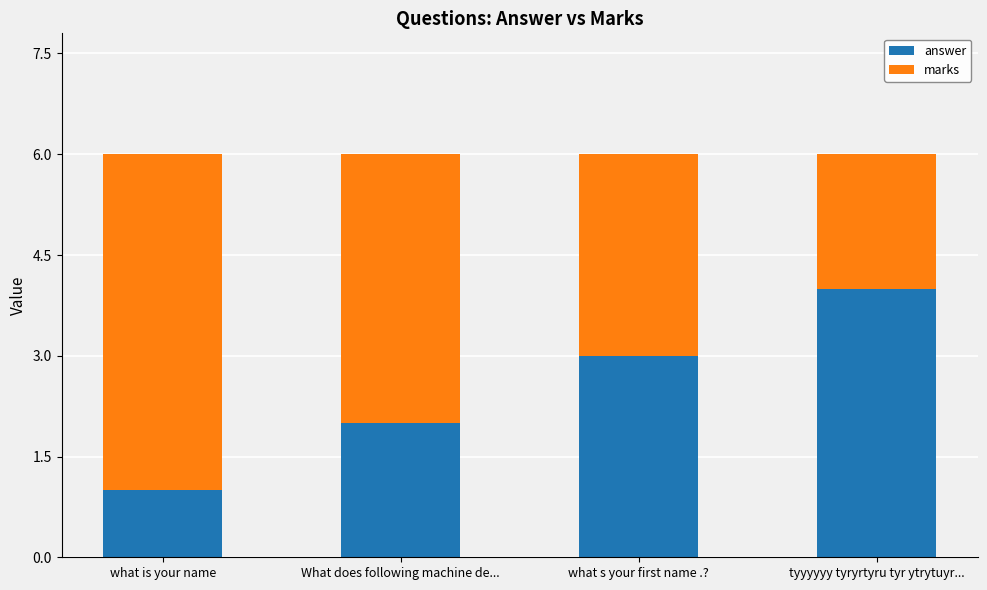

Are the bars horizontal?

No